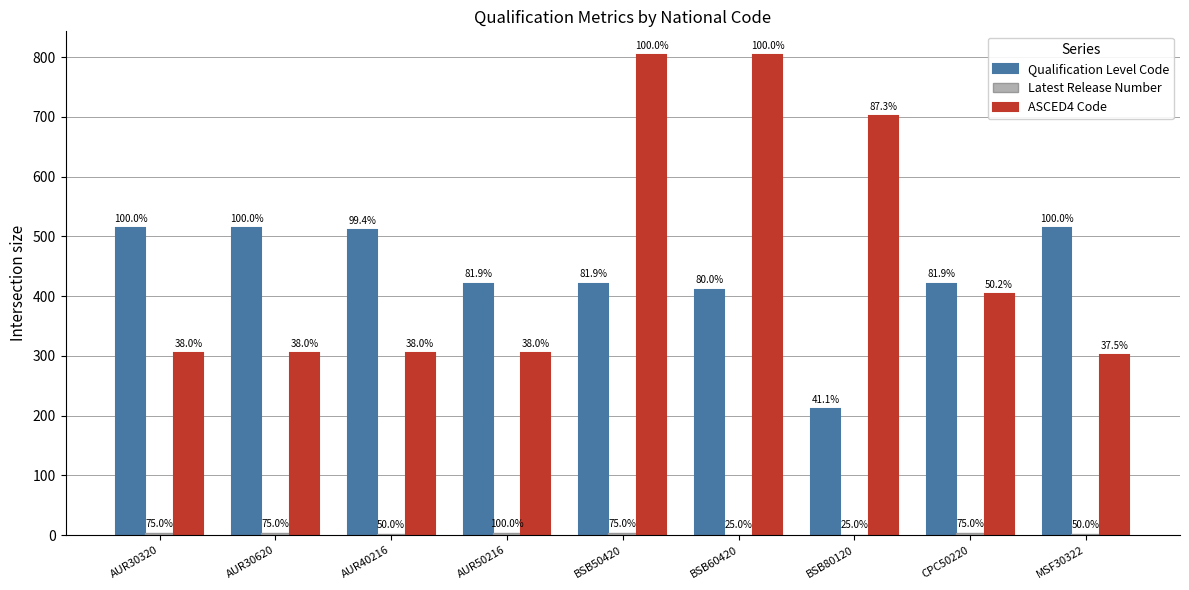

What is the value of the Latest Release Number bar at the 1st from the left?

3